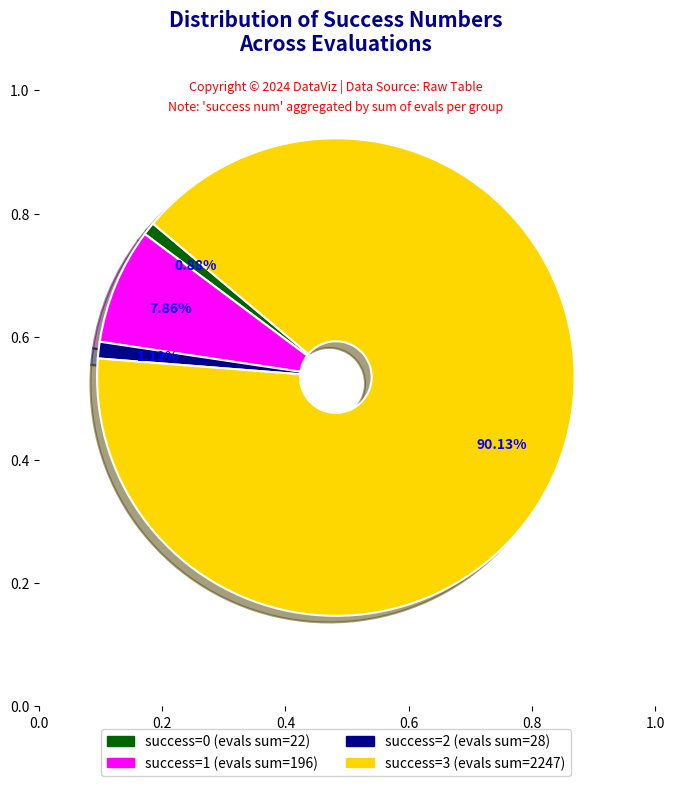

Does any single category account for the majority?

Yes